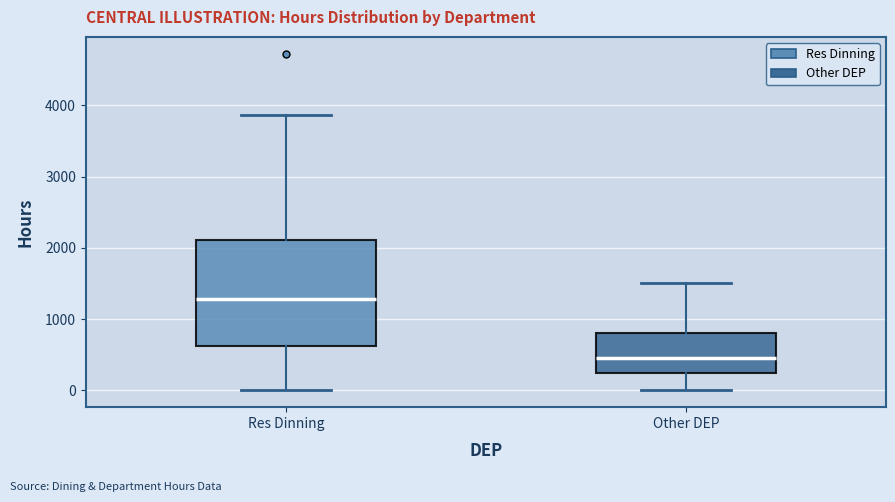

Comparing the boxes themselves (not the whiskers), which one is the tallest?

Res Dinning